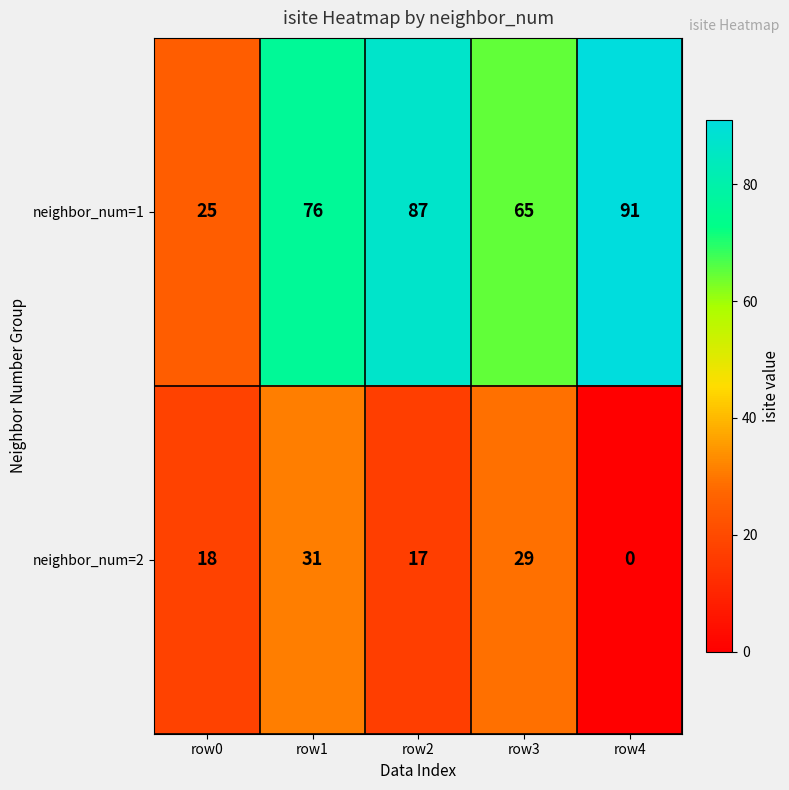

How many distinct data groups are displayed?

2